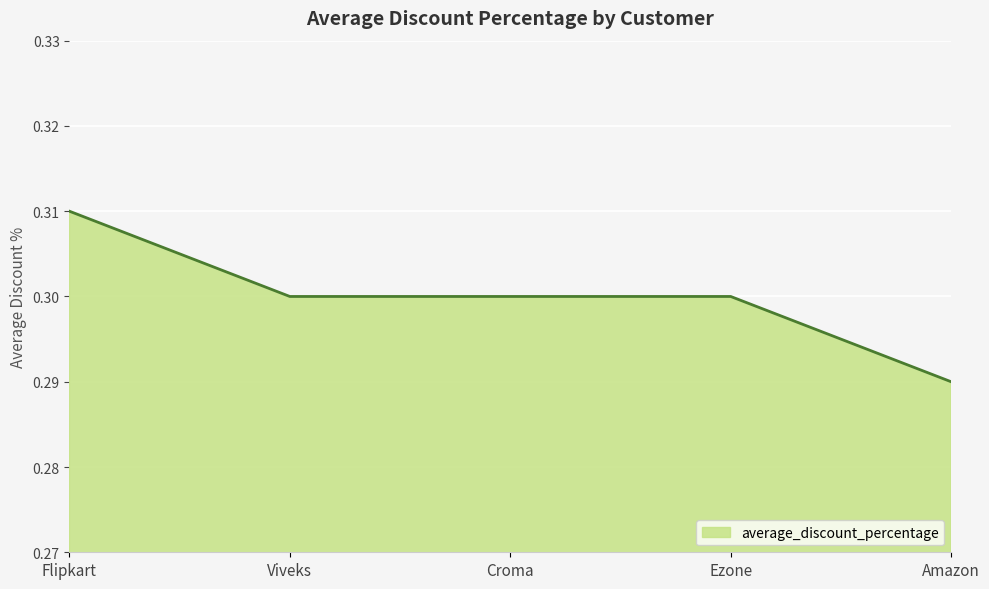

Is it true that the value at Viveks is 0.3?

True